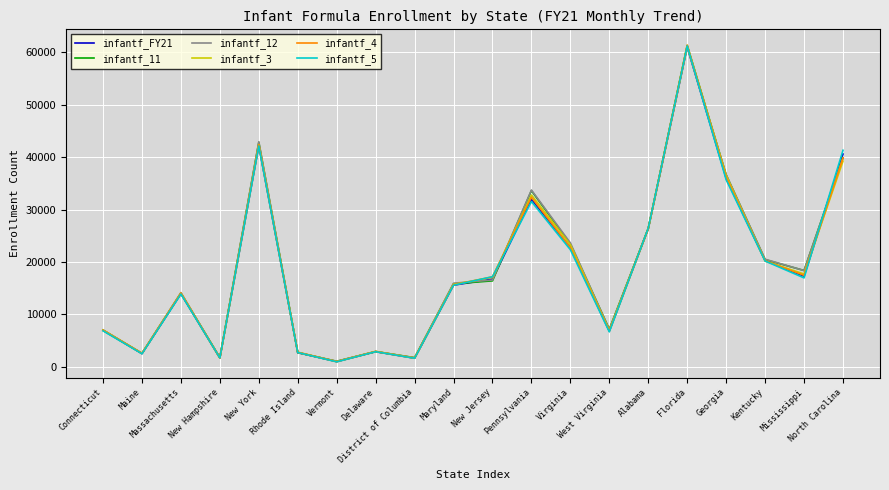

Which series has the largest range (max minus min)?

infantf_4